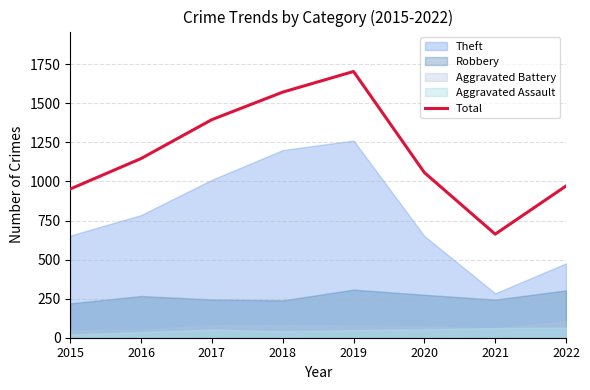

Reading right to left, transcribe all the data shown in this chart.

2022=971	2021=663	2020=1057	2019=1704	2018=1572	2017=1396	2016=1147	2015=952